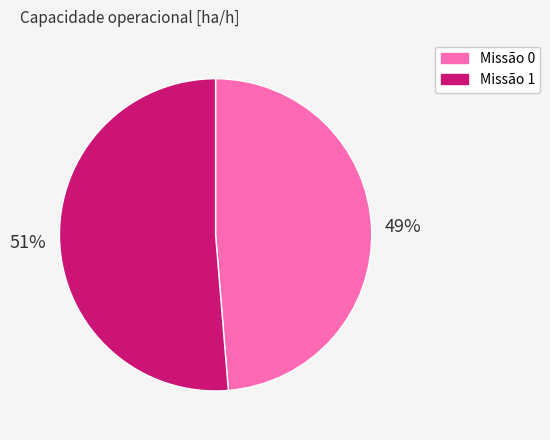

Does any single category account for the majority?

Yes